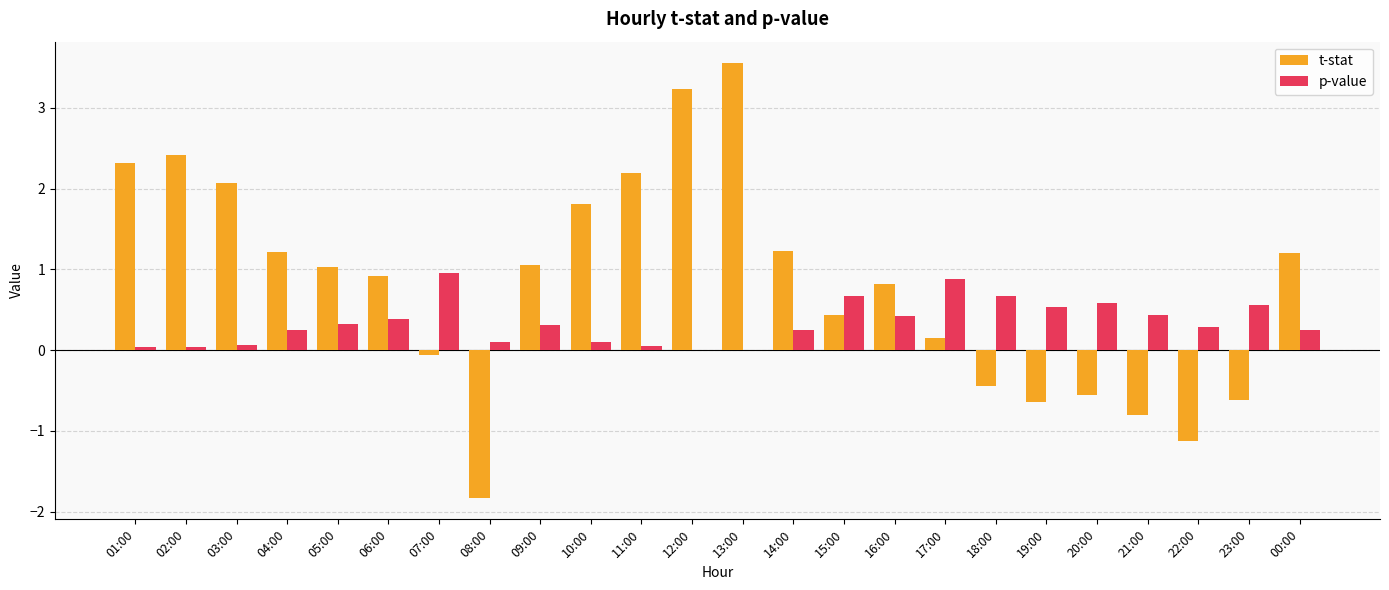

Are the bars grouped side by side (vs. stacked)?

Yes